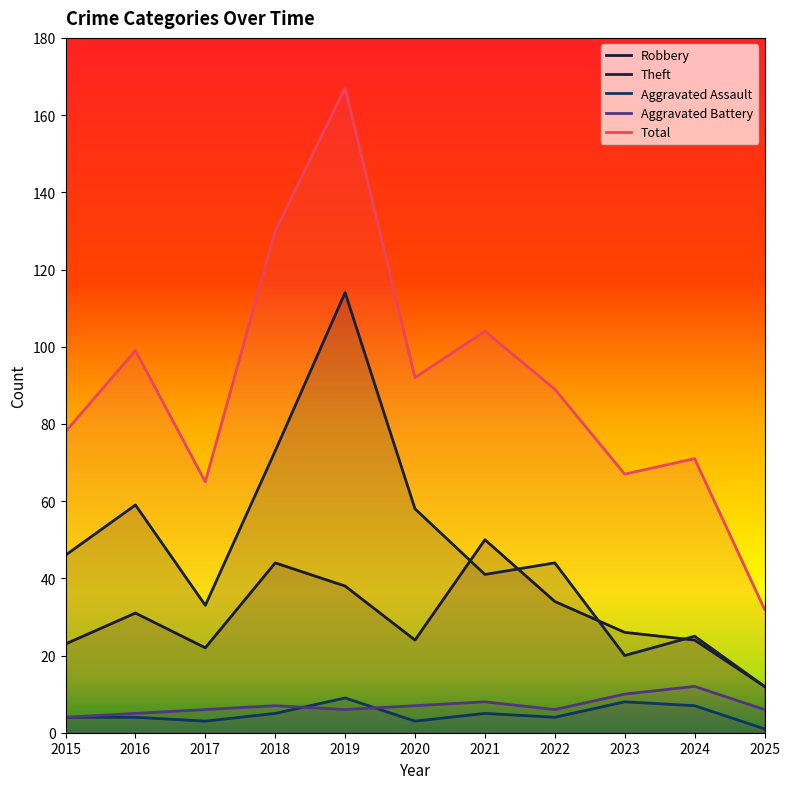

What is the spread (max minus min) of values at 2020?

89